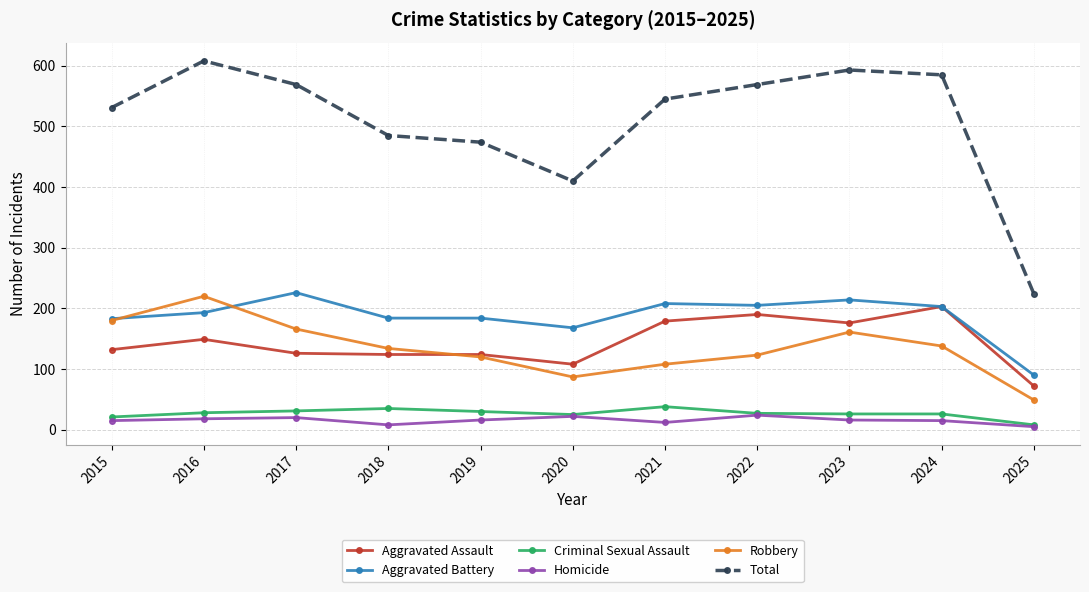

What is the value of the Criminal Sexual Assault point at the 7th from the left?

38